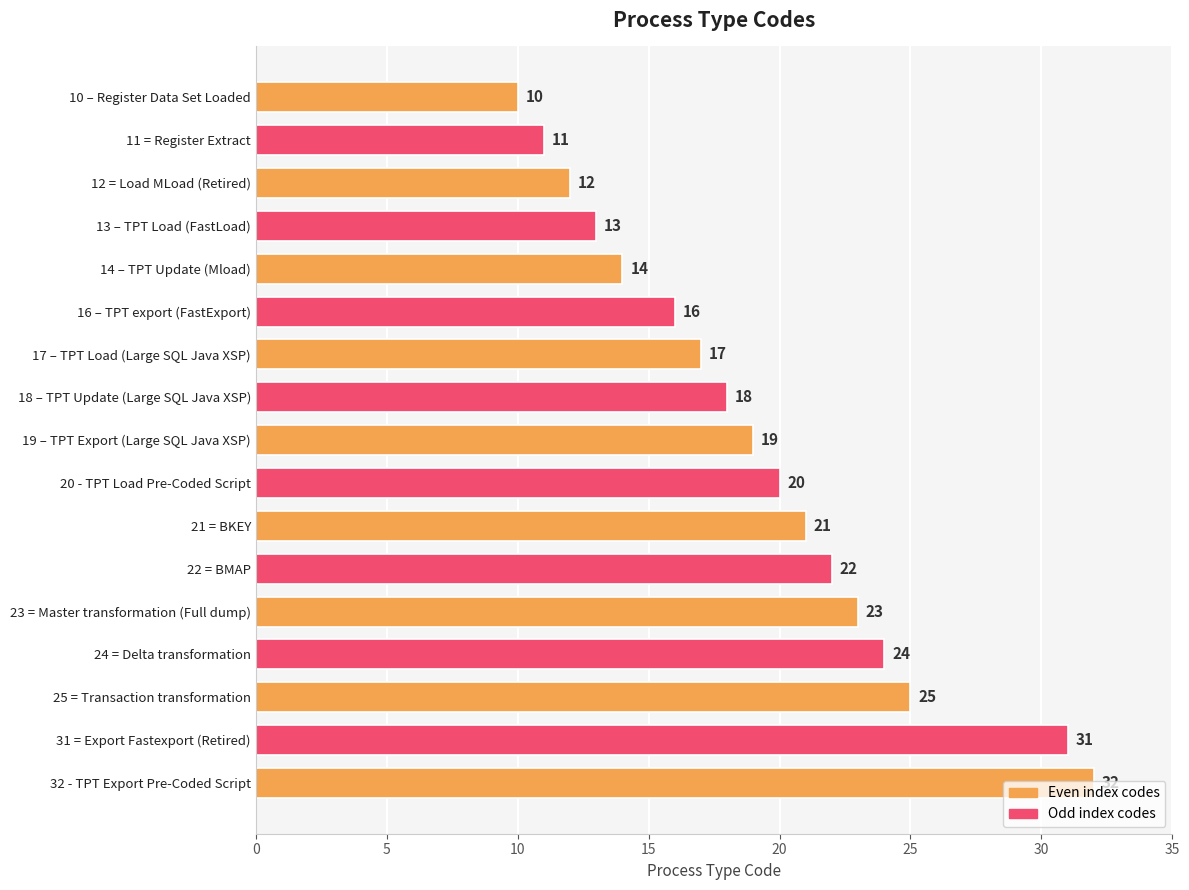

What is the change in value from 19 – TPT Export (Large SQL Java XSP) to 23 = Master transformation (Full dump)?

+4